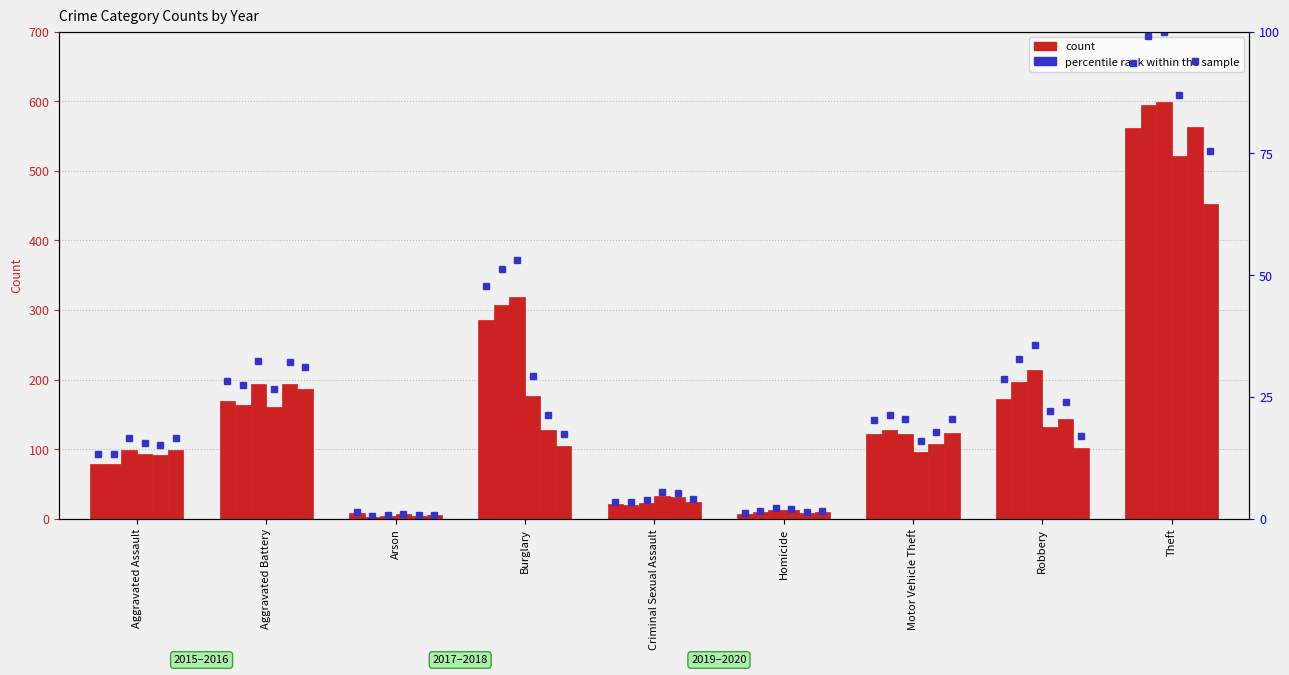

List the labels in order of value, smallest first.

Homicide, Arson, Criminal Sexual Assault, Aggravated Assault, Motor Vehicle Theft, Aggravated Battery, Robbery, Burglary, Theft